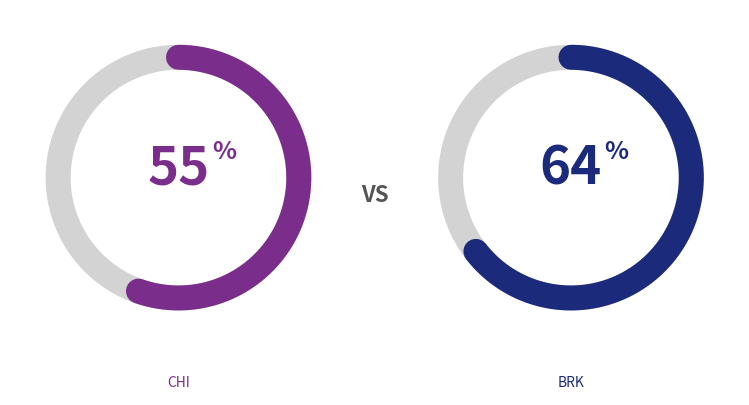

Rank the categories by value from highest to lowest.

BRK, CHI